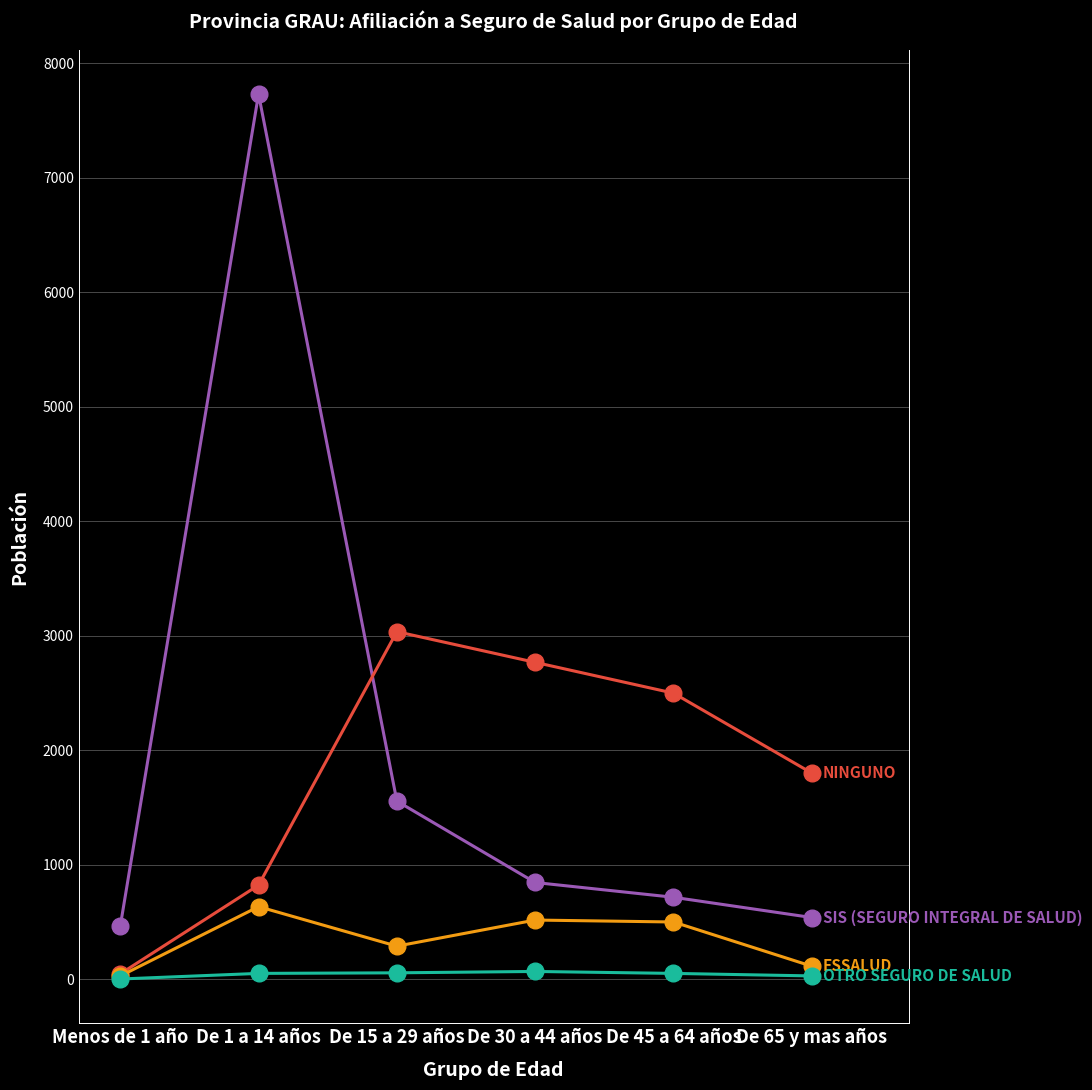

At which category is the sum across all series the highest?

De 1 a 14 años